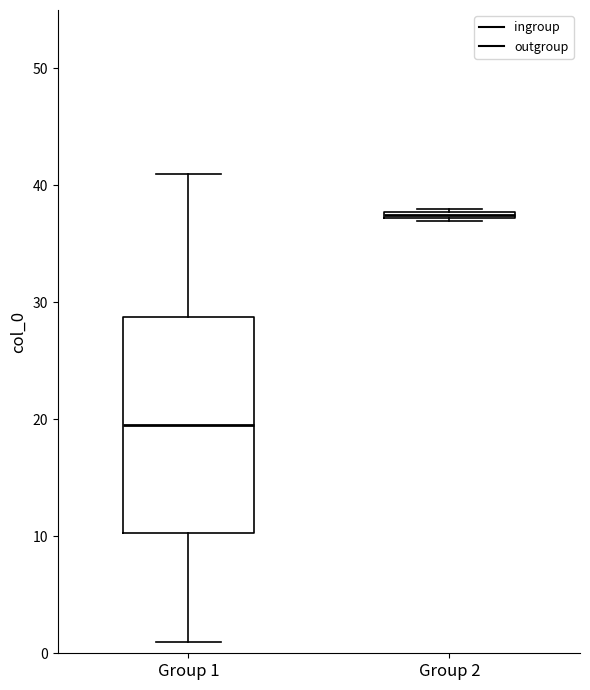

Which box's median line is the lowest?

Group 1